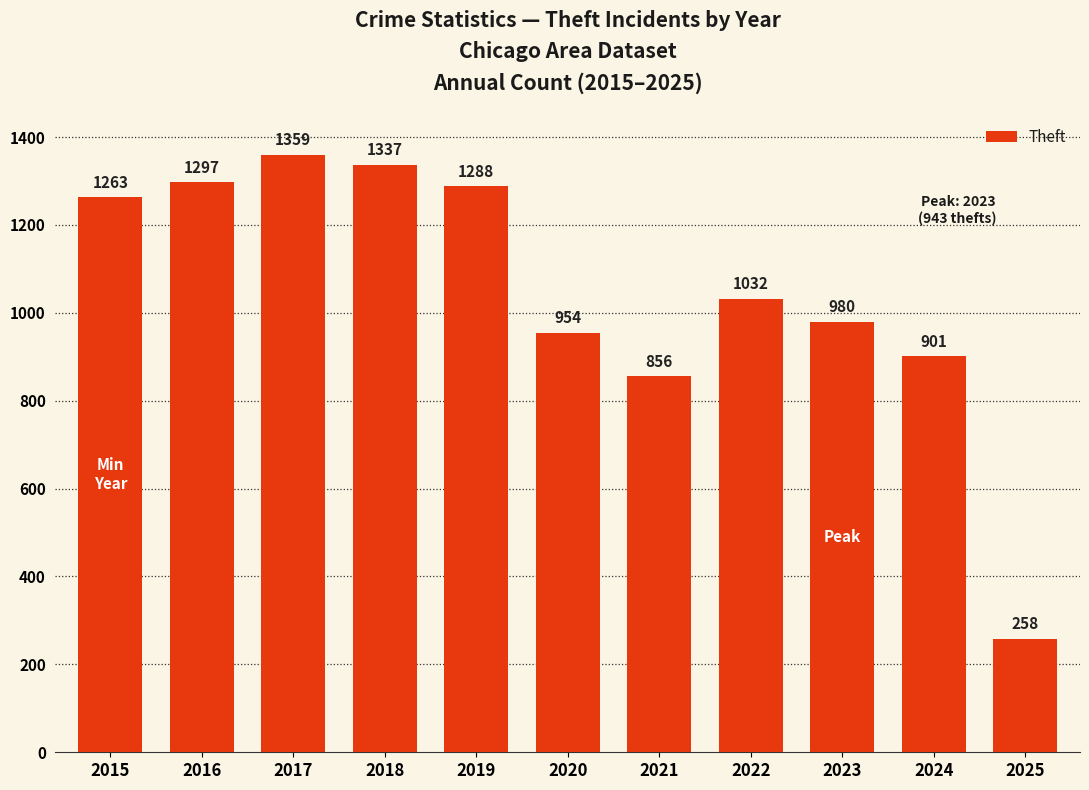

What is the value of the 5th bar from the left?

1288